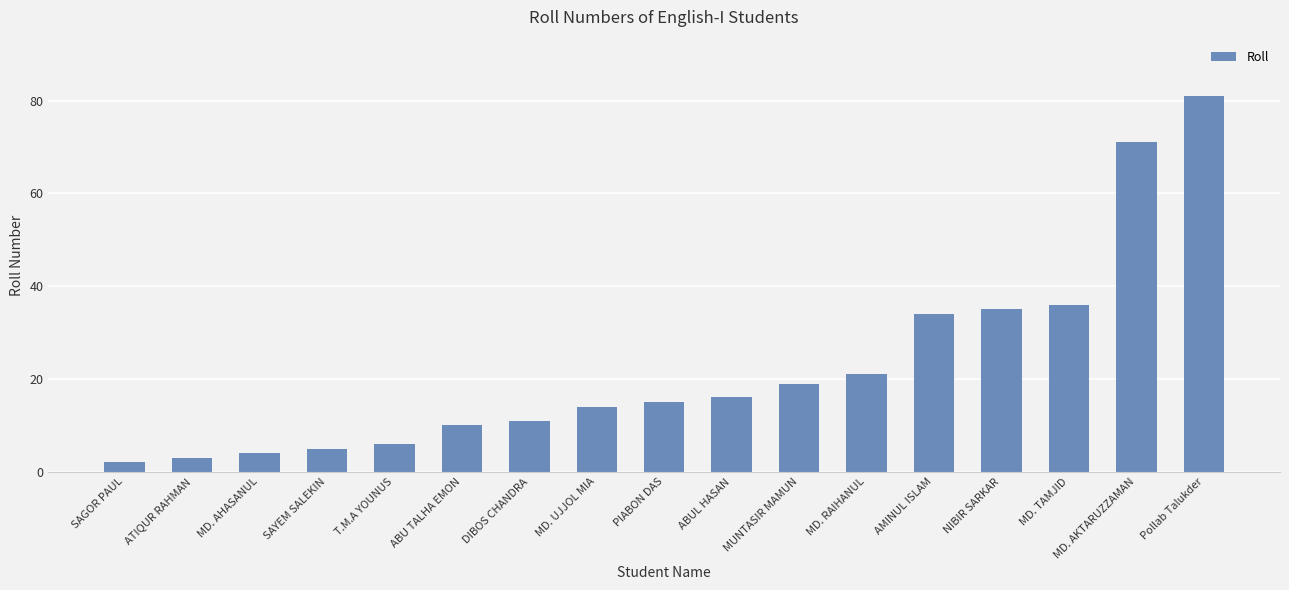

Reading right to left, transcribe all the data shown in this chart.

Pollab Talukder=81	MD. AKTARUZZAMAN=71	MD. TAMJID=36	NIBIR SARKAR=35	AMINUL ISLAM=34	MD. RAIHANUL=21	MUNTASIR MAMUN=19	ABUL HASAN=16	PIABON DAS=15	MD. UJJOL MIA=14	DIBOS CHANDRA=11	ABU TALHA EMON=10	T.M.A YOUNUS=6	SAYEM SALEKIN=5	MD. AHASANUL=4	ATIQUR RAHMAN=3	SAGOR PAUL=2